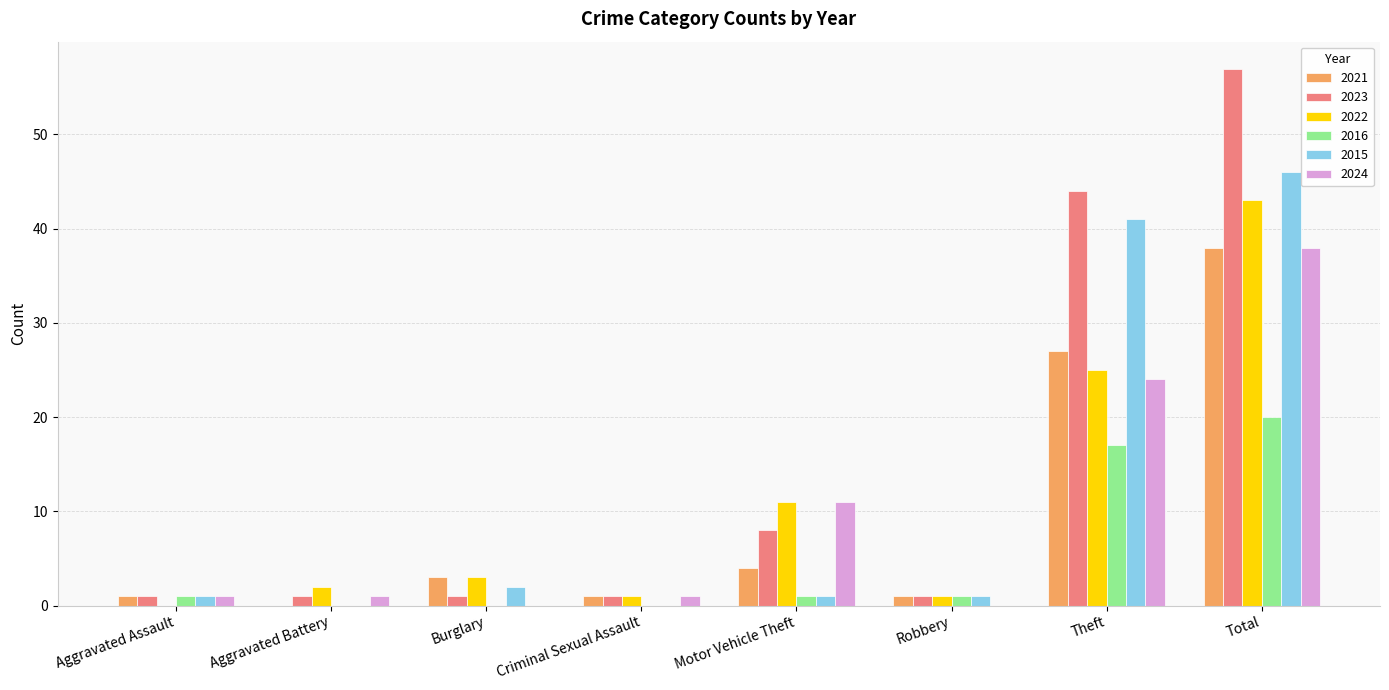

What is the approximate value of 2021 at Theft?

27